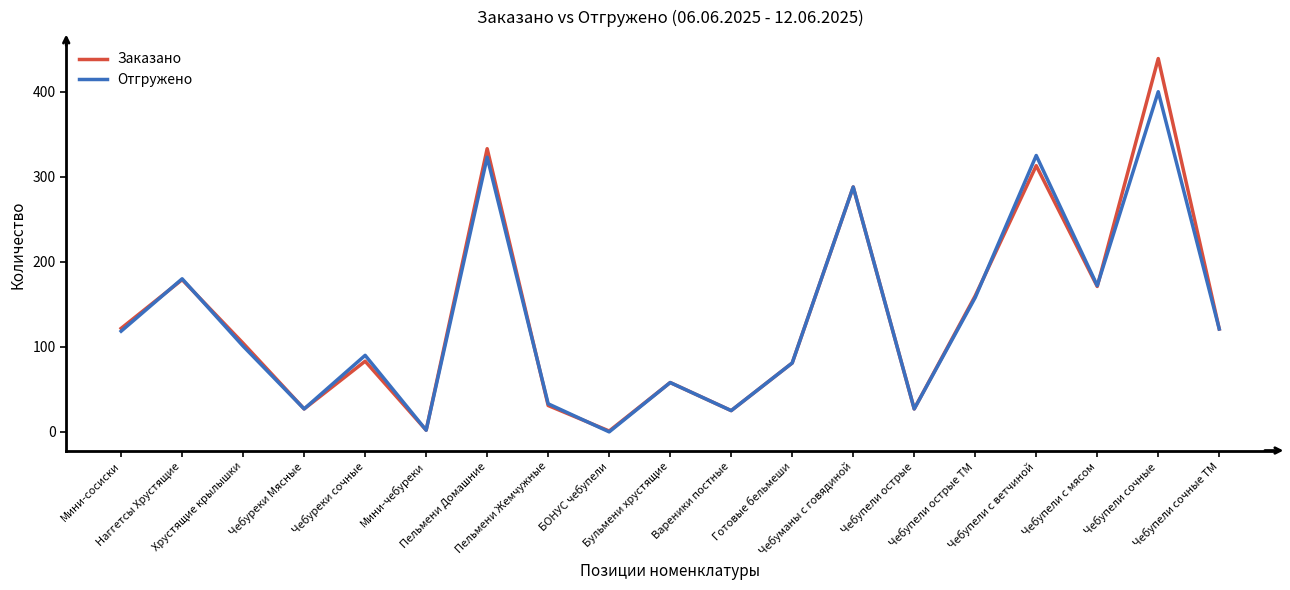

How many values in the Заказано series are below 104?

9